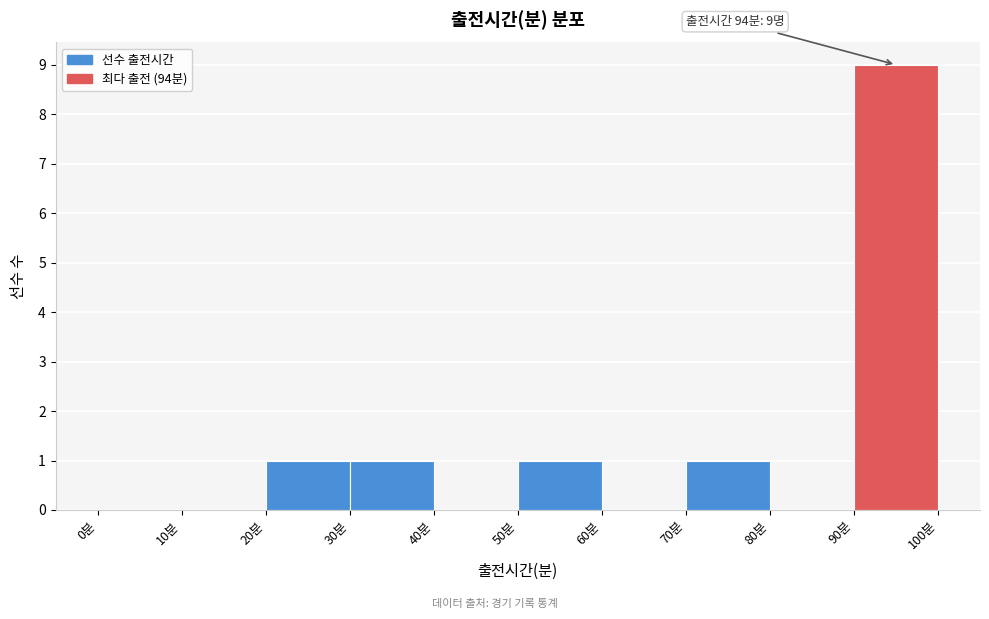

Over which range of the x-axis is the bar tallest?

90 to 100